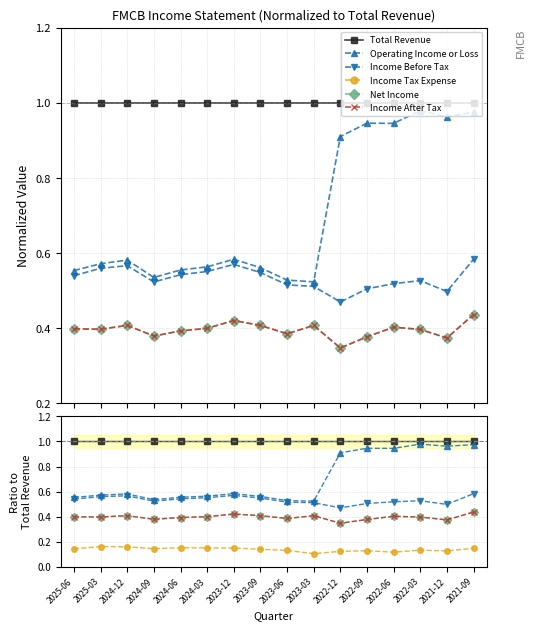

At how many categories does at least one series exceed 0?

16